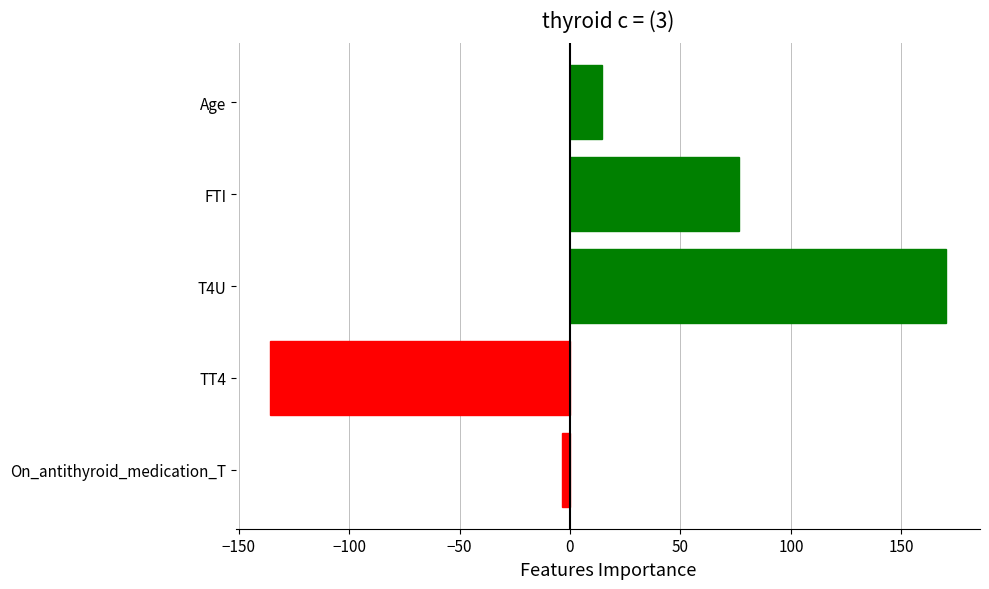

What is the approximate value at Age?

14.7